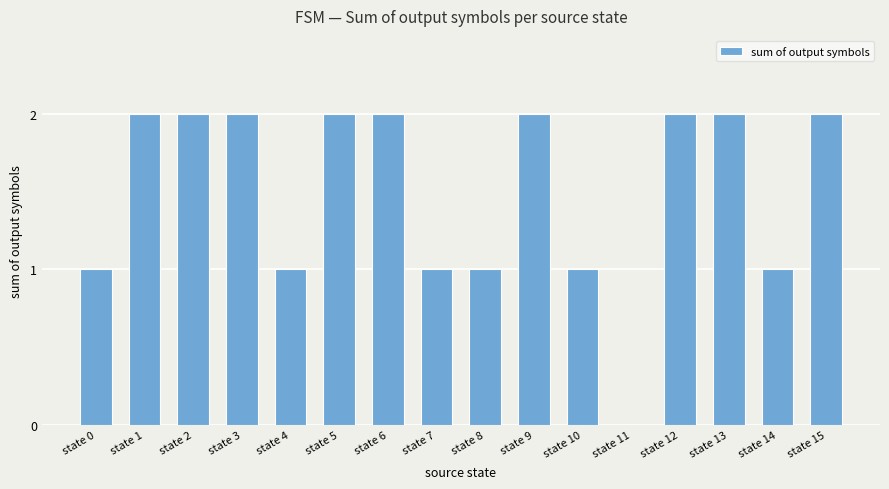

What is the sum of the values at state 12 and state 4?

3